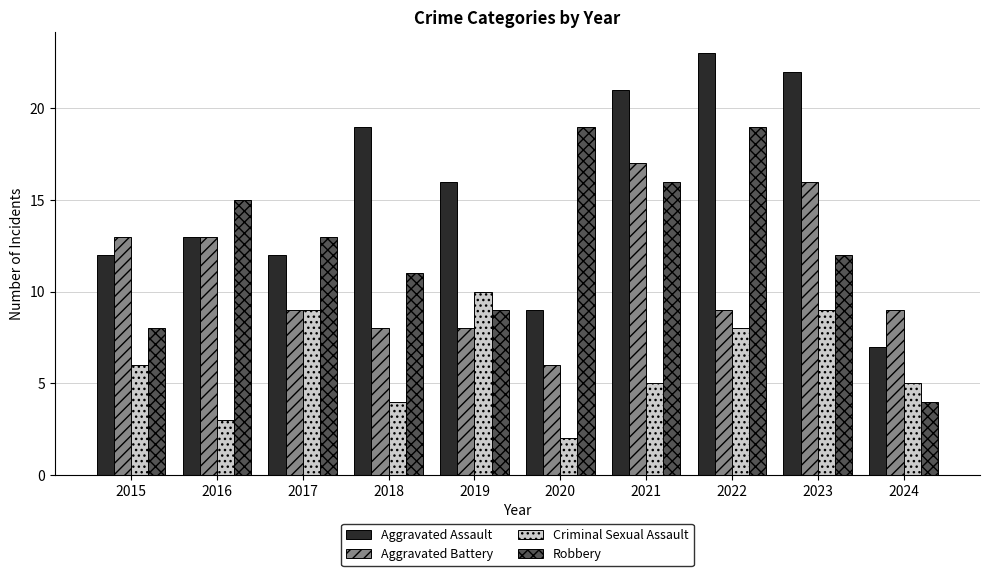

Which series has the widest spread of values?

Aggravated Assault